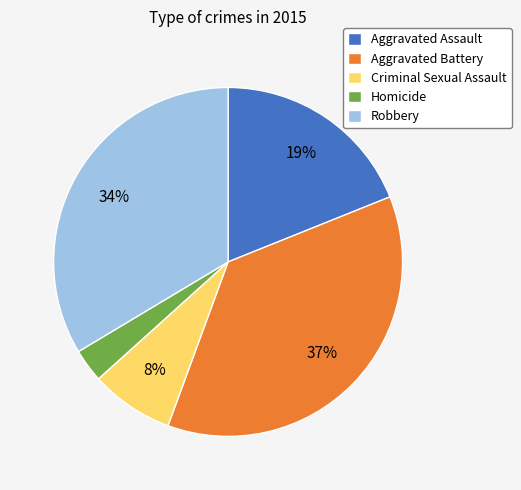

How many segments does this pie chart have?

5